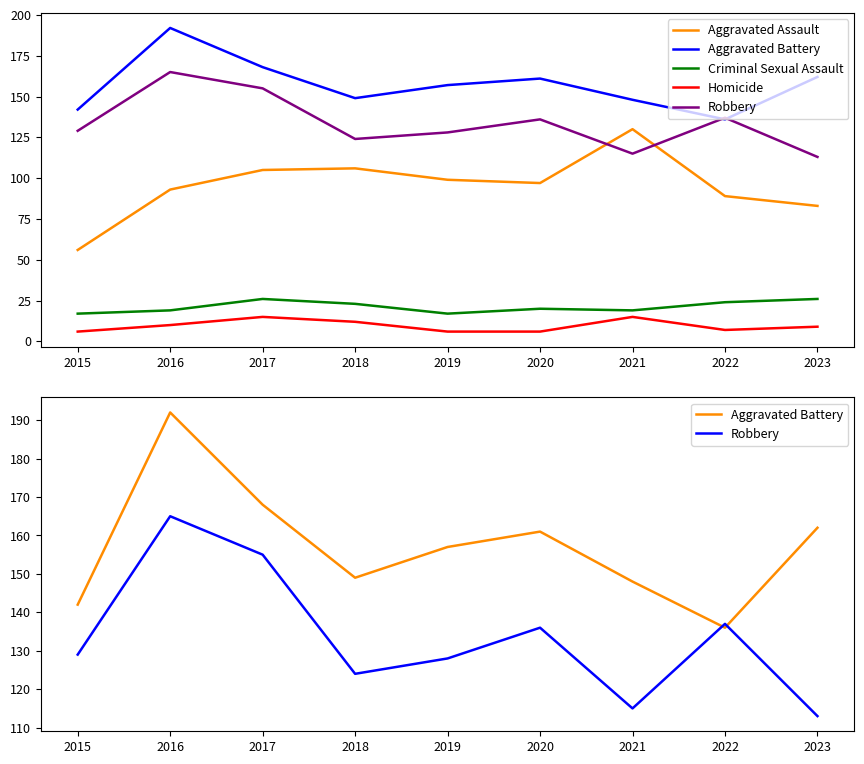

Does the chart have visible grid lines?

No